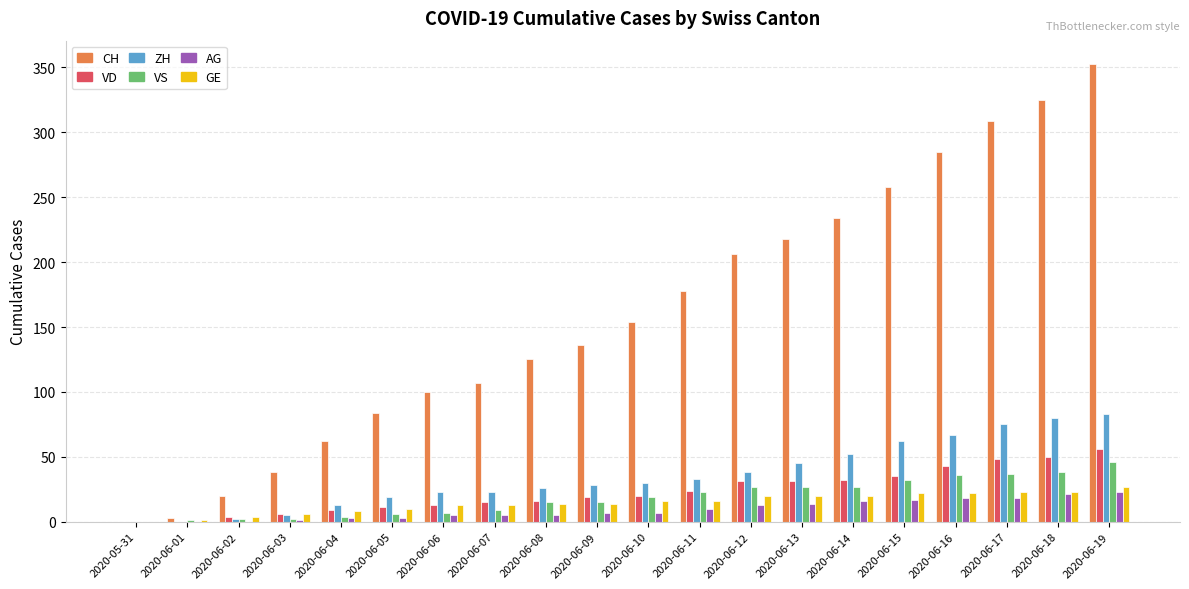

Count the number of data series in this chart.

6